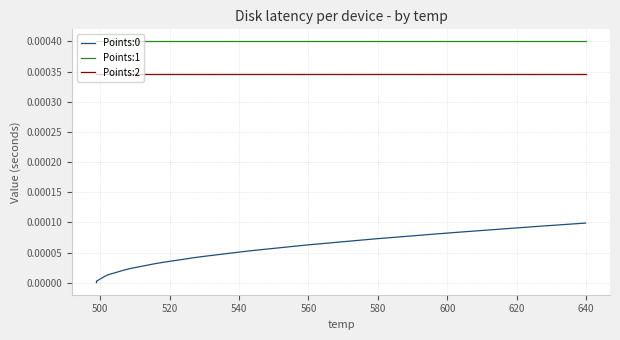

Which series has the largest total across all categories?

Points:1